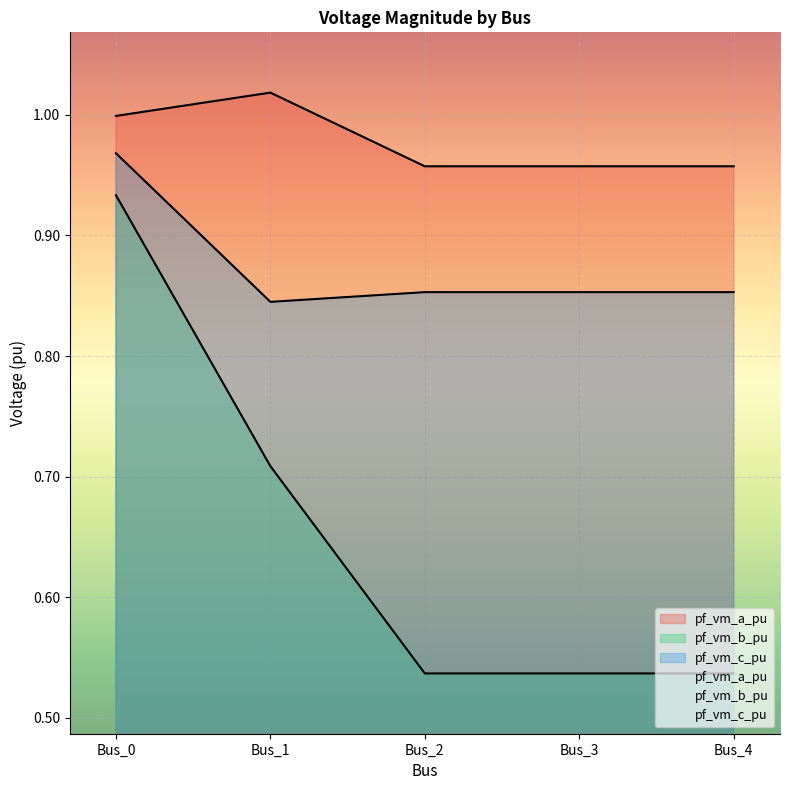

Which category has the lowest value in the pf_vm_c_pu series?

Bus_1